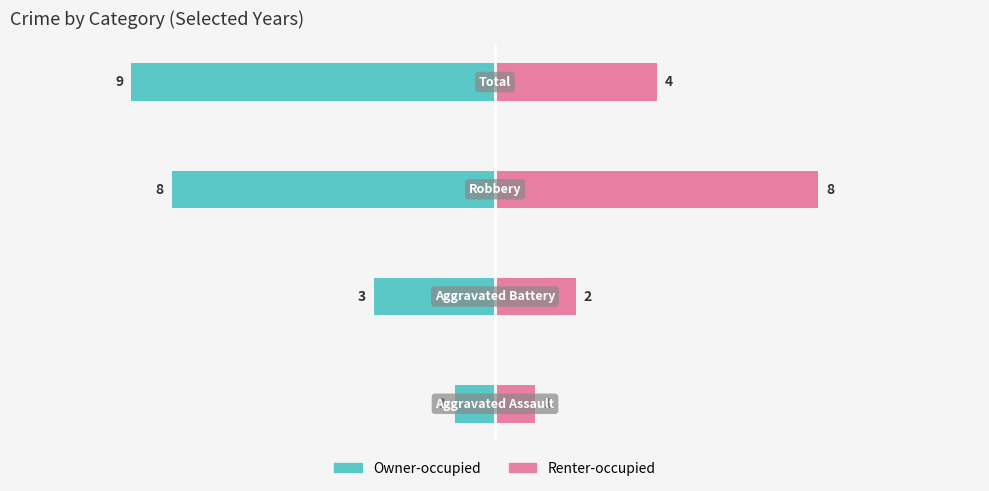

What is the highest value of the Renter-occupied series?

8